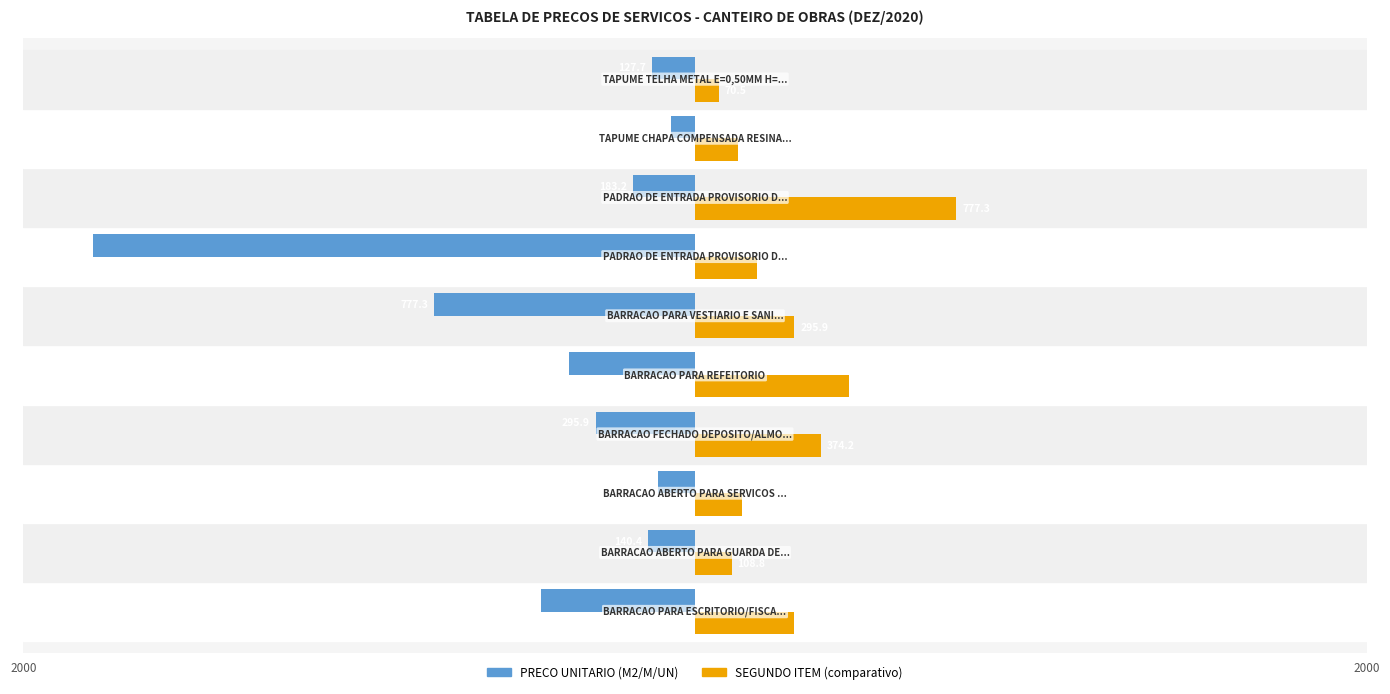

Rank the series by their average value, from highest to lowest.

SEGUNDO ITEM (comparativo), PRECO UNITARIO (M2/M/UN)